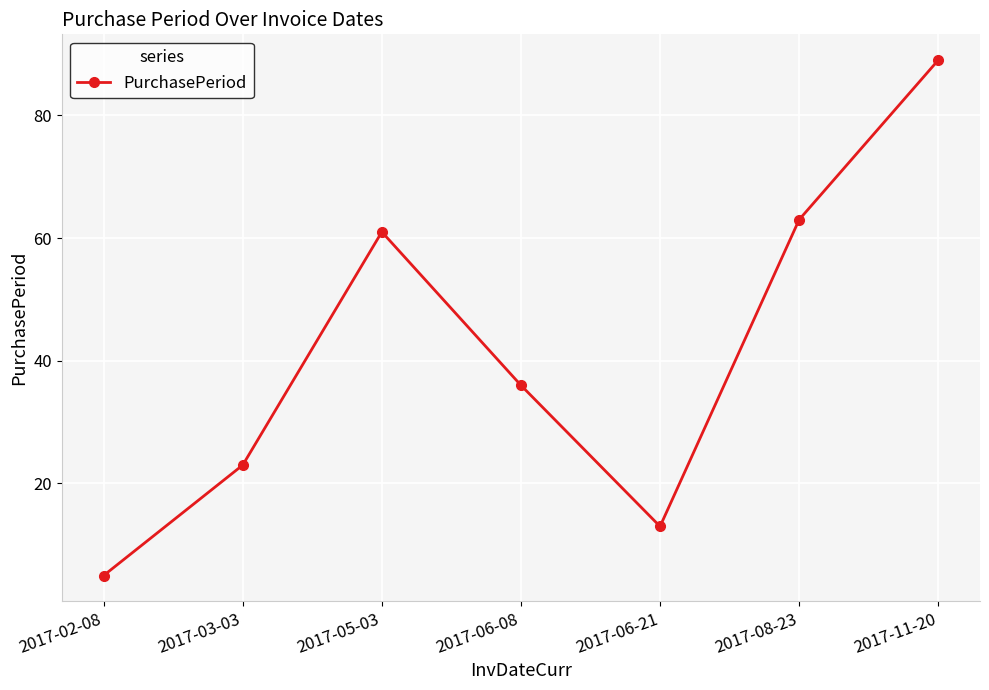

What is the ratio of the value at 2017-11-20 to the value at 2017-08-23?

1.4